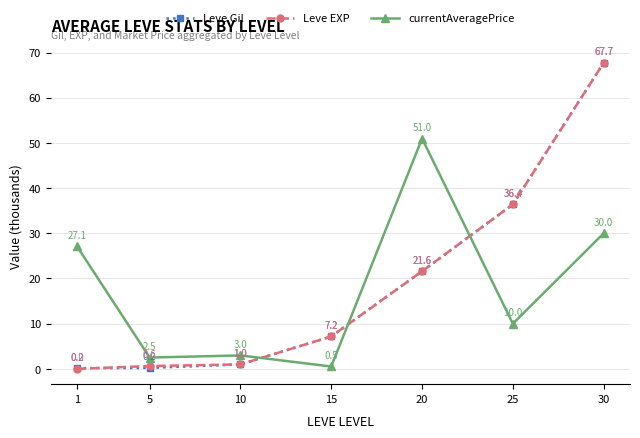

Which category has the lowest value in the Leve Gil series?

1